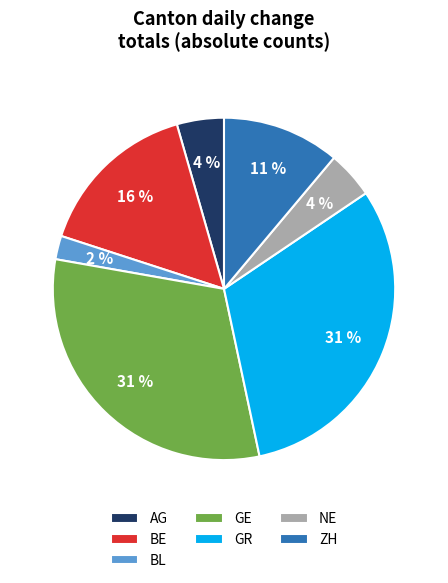

Is it true that GR is 31% of the pie?

True